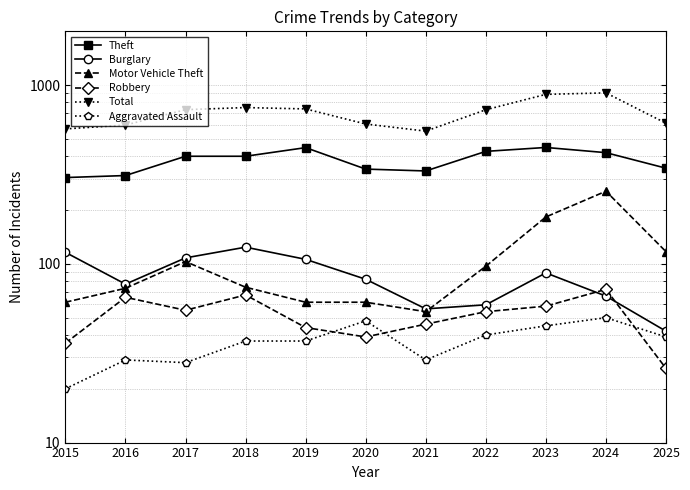

Reading left to right, list all the values displayed in this chart.

Theft: 304	312	400	400	447	339	331	426	448	419	343
Burglary: 116	77	108	124	106	82	56	59	89	66	42
Motor Vehicle Theft: 61	73	103	74	61	61	54	97	183	255	117
Robbery: 36	65	55	67	44	39	46	54	58	72	26
Total: 569	598	729	749	736	606	553	728	888	905	612
Aggravated Assault: 20	29	28	37	37	48	29	40	45	50	39